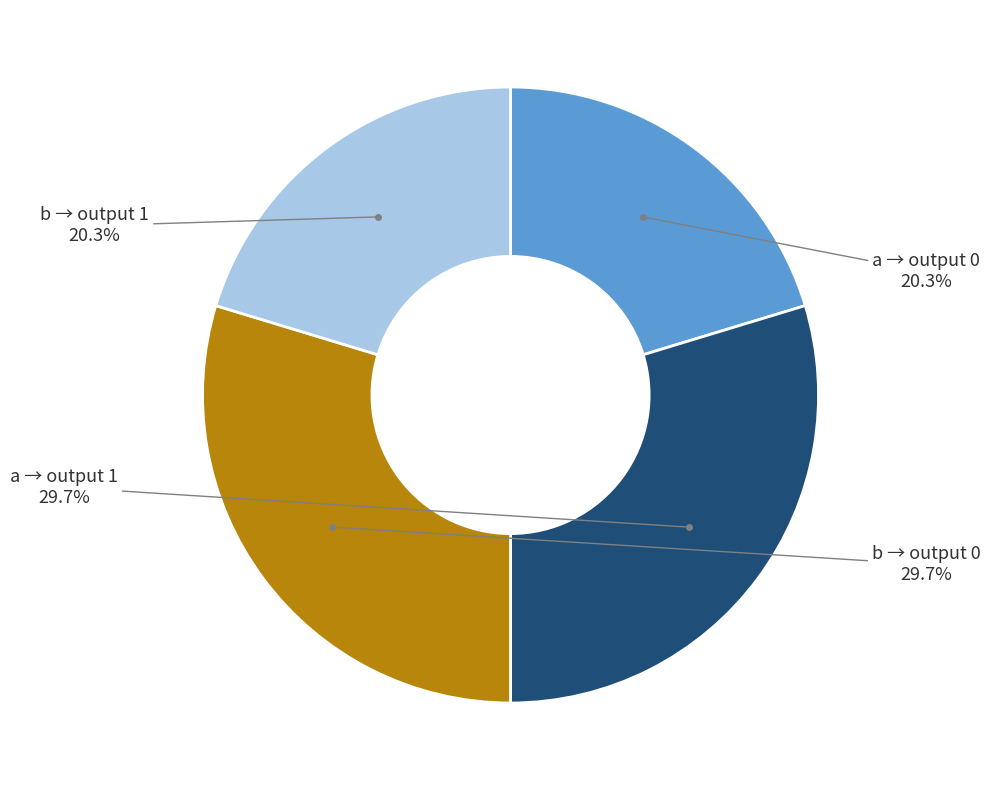

Is there any slice that represents more than half of the pie?

No